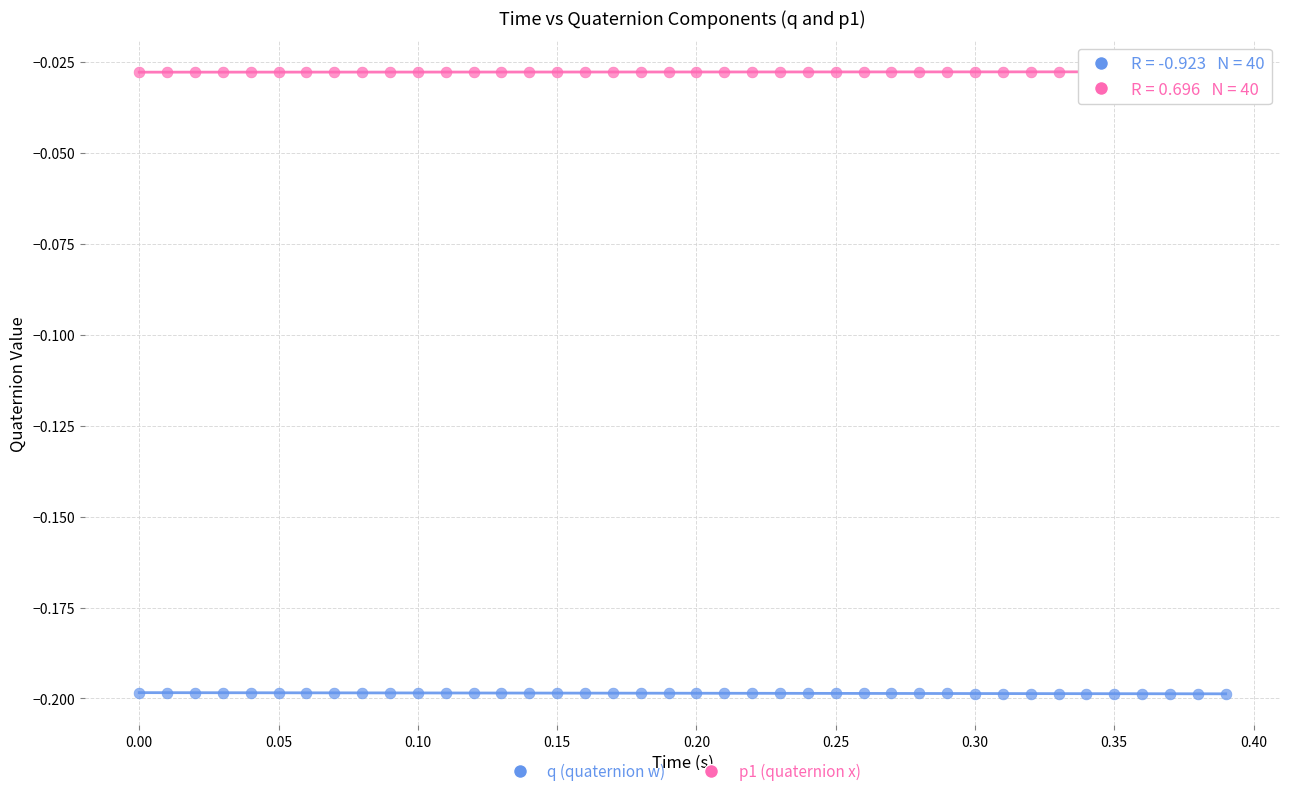

Across all data points, what is the range of X values (max minus min)?

0.4